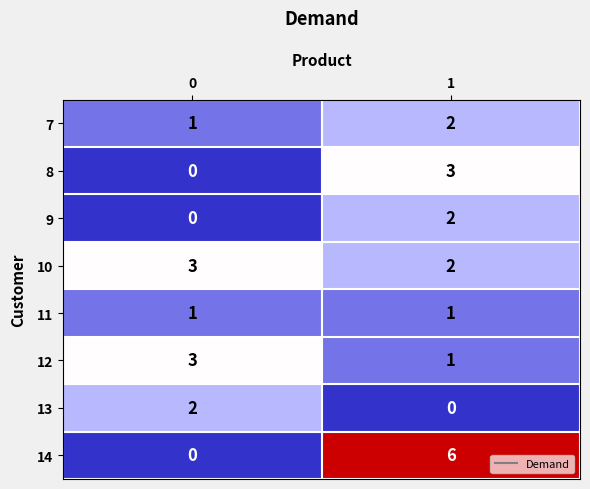

Which series changed the most between 0 and 1?

14